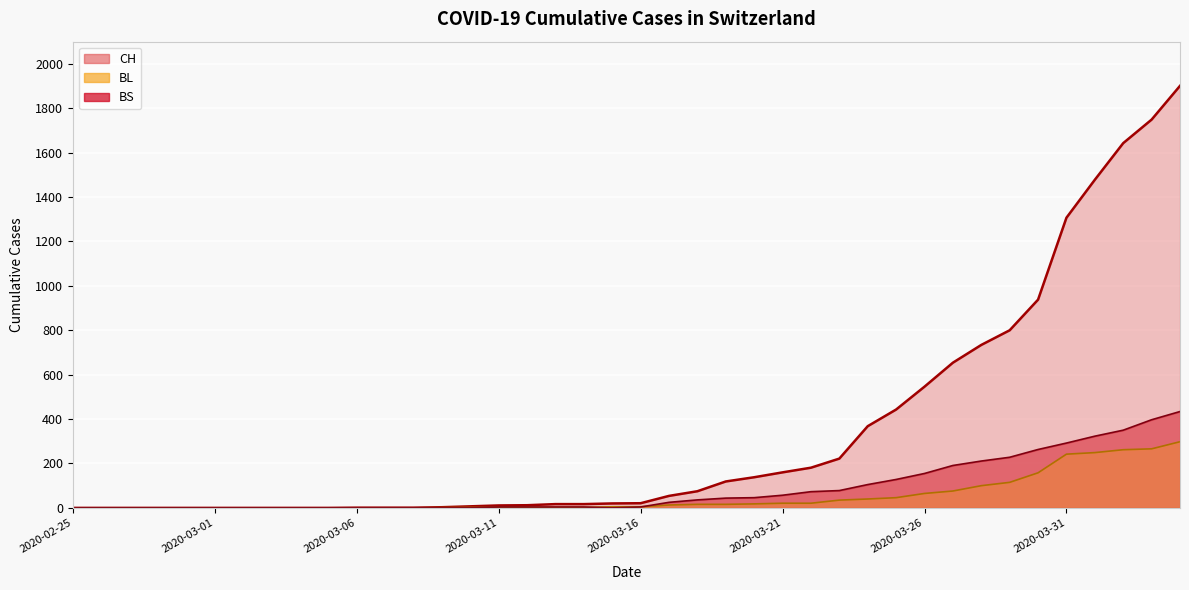

Is it true that BL (line) equals 1 at 18?

False